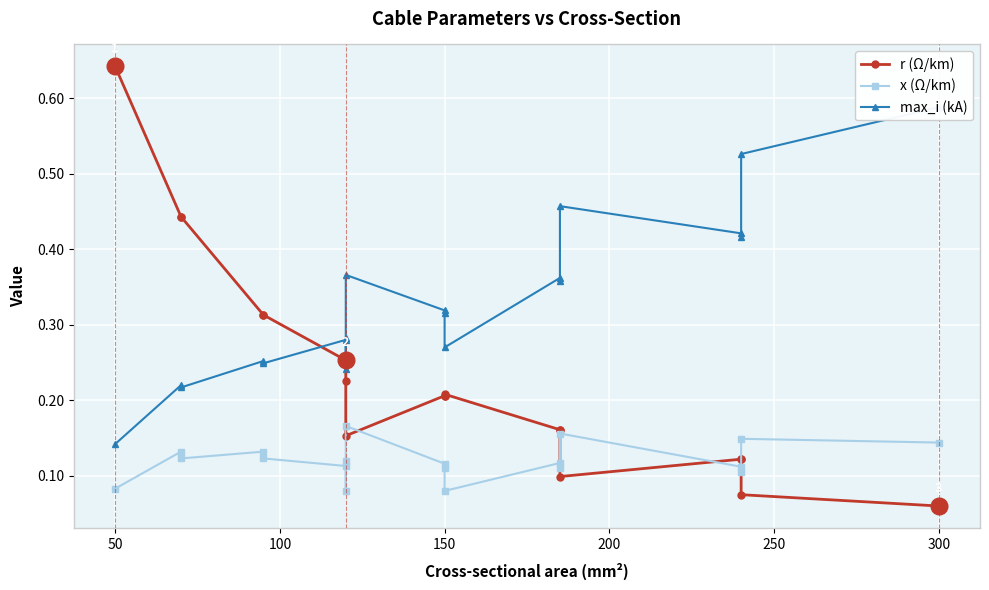

Is the value of max_i (kA) at 0 greater than the value of x (Ω/km) at 50?

Yes